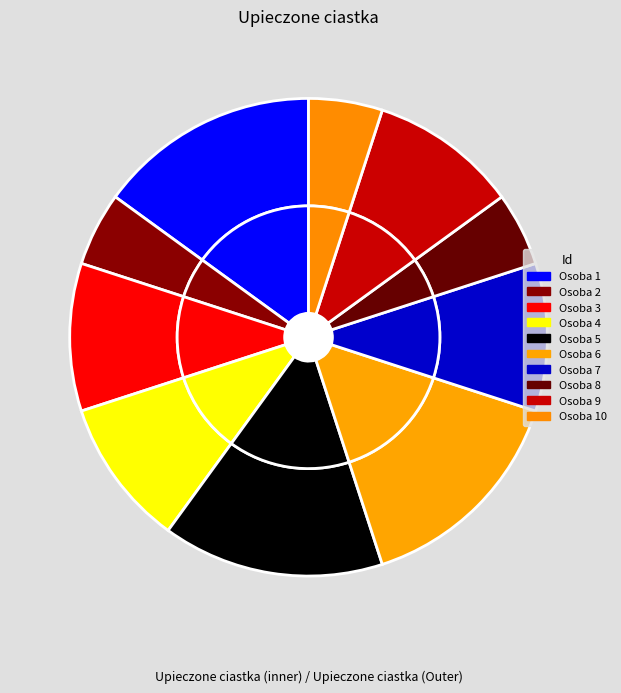

What is the ratio of the value at Osoba 2 to the value at Osoba 8?

1.0